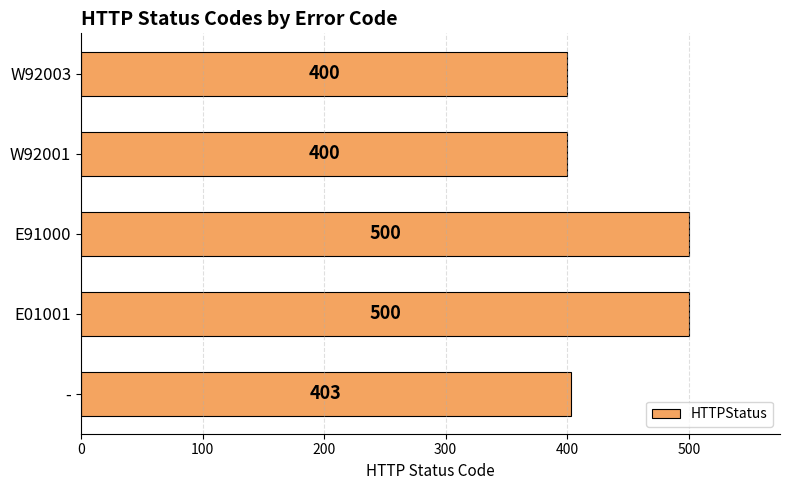

What value does the data have at W92003, to the nearest 50?

400